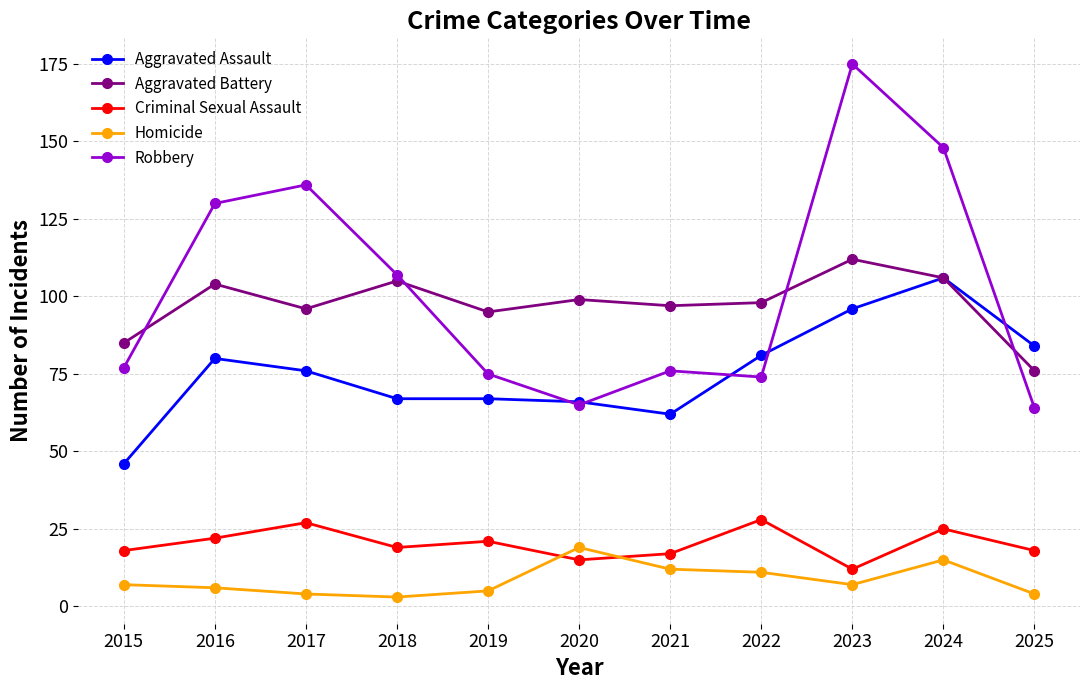

At 2021, list the series in order from largest to smallest.

Aggravated Battery, Robbery, Aggravated Assault, Criminal Sexual Assault, Homicide